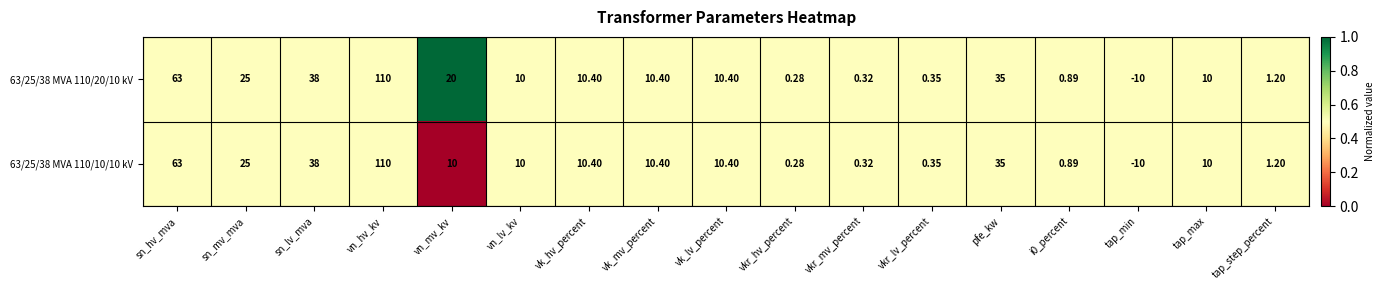

Is the value of 63/25/38 MVA 110/10/10 kV at tap_min greater than the value of 63/25/38 MVA 110/20/10 kV at tap_max?

No